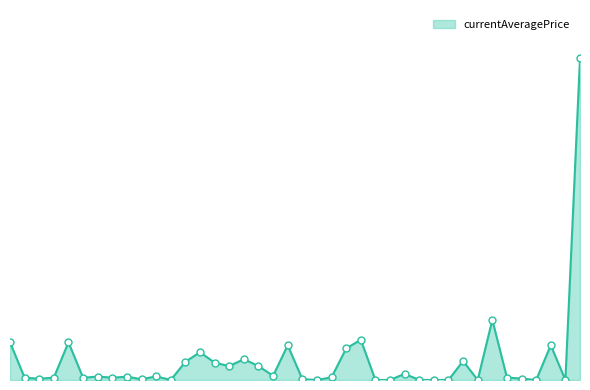

Does the chart have visible grid lines?

No